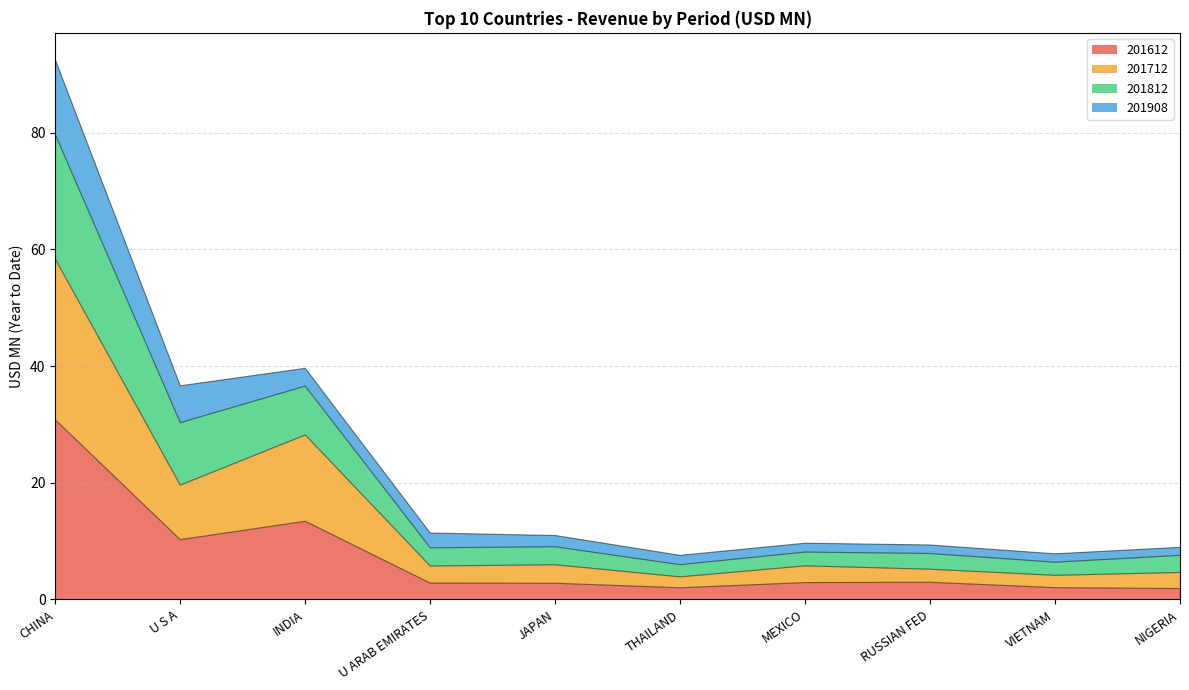

What is the maximum value for 201612?

30.8